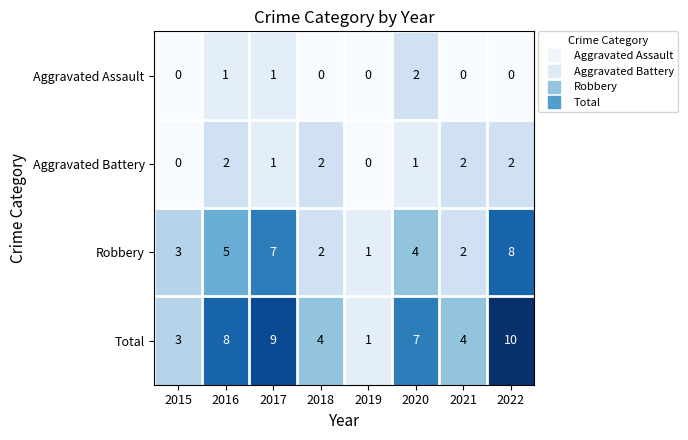

Rank the series at 2022 from lowest to highest value.

Aggravated Assault, Aggravated Battery, Robbery, Total